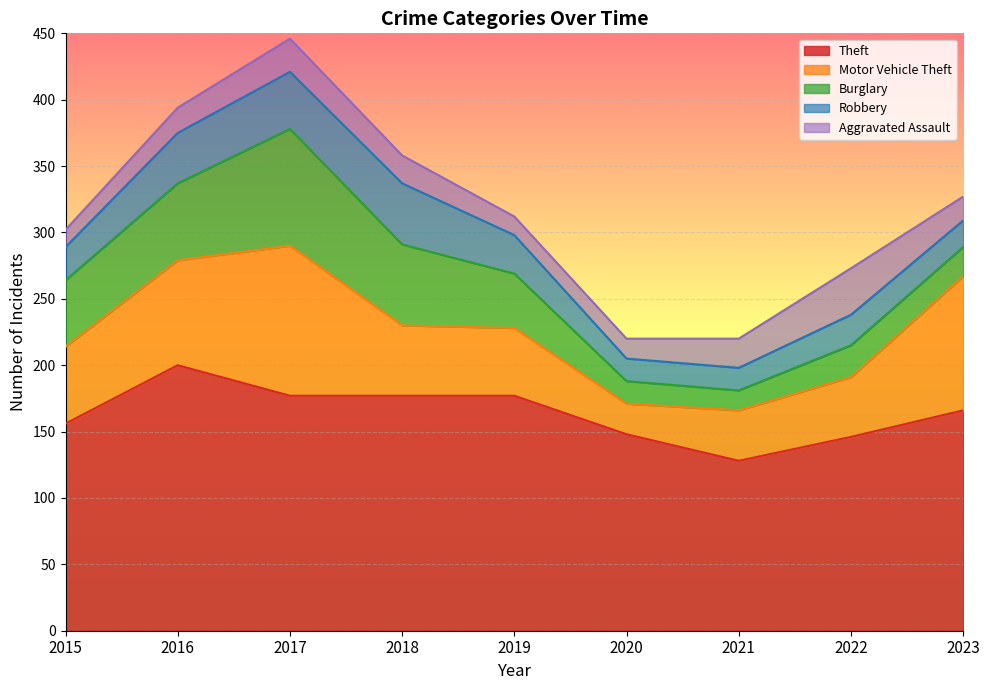

How many lines are shown in the chart?

5